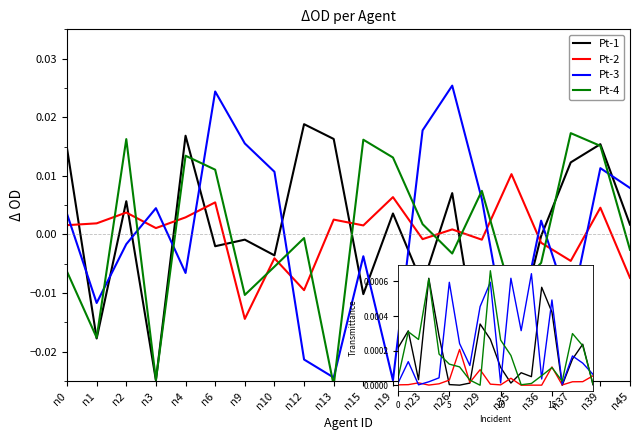

Between n23 and n29, which series saw the biggest shift?

Pt-1